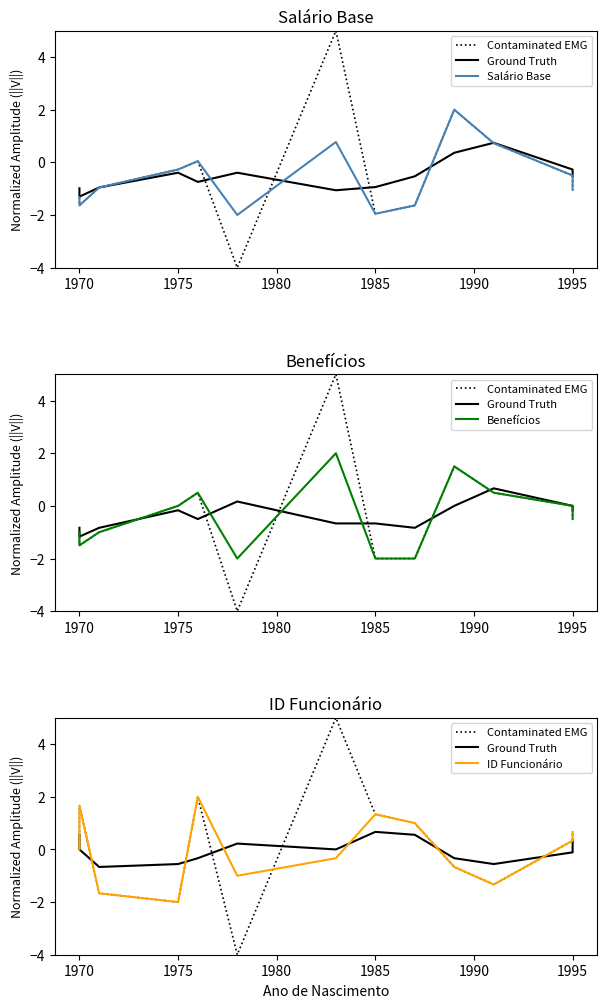

Reading left to right, transcribe all the data shown in this chart.

Contaminated EMG: 0.0	1.7	-1.7	-2.0	2.0	-4.0	5.0	1.3	1.0	-0.7	-1.3	0.3	0.7
Ground Truth: 0.6	-0.0	-0.7	-0.6	-0.3	0.2	0.0	0.7	0.6	-0.3	-0.6	-0.1	0.3
Salário Base: -1.3	-1.6	-1.0	-0.3	0.0	-2.0	0.8	-2.0	-1.6	2.0	0.7	-0.5	-1.0
Benefícios: -1.0	-1.5	-1.0	0.0	0.5	-2.0	2.0	-2.0	-2.0	1.5	0.5	0.0	-0.5
ID Funcionário: 0.0	1.7	-1.7	-2.0	2.0	-1.0	-0.3	1.3	1.0	-0.7	-1.3	0.3	0.7